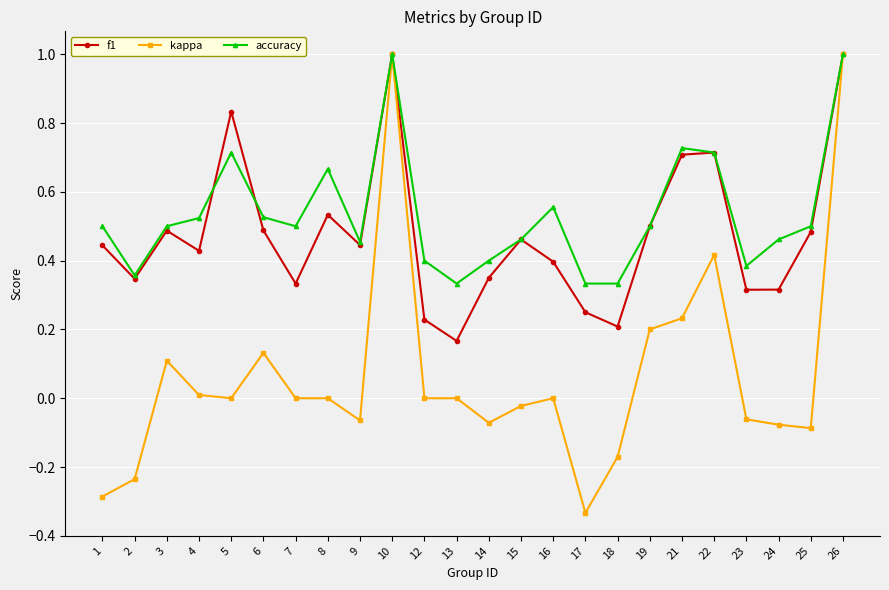

What is the total value across all series at 6?

1.1